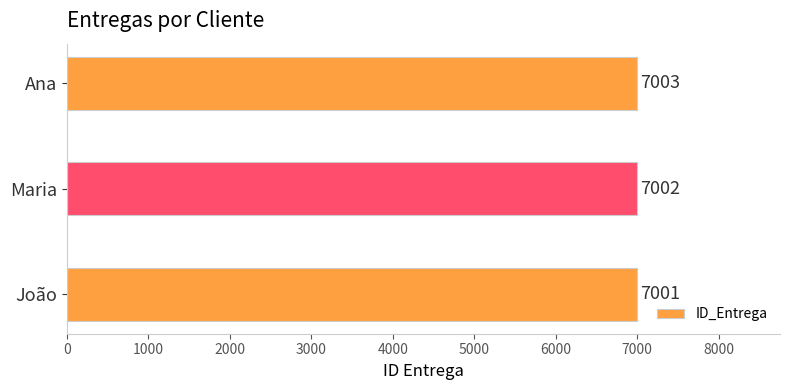

Reading bottom to top, extract all data points from this chart.

7001	7002	7003